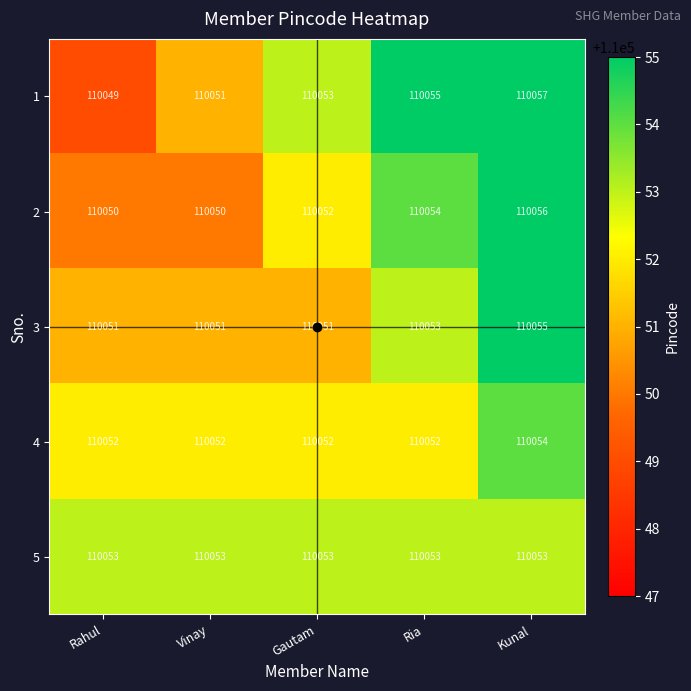

Which series has the largest range (max minus min)?

1